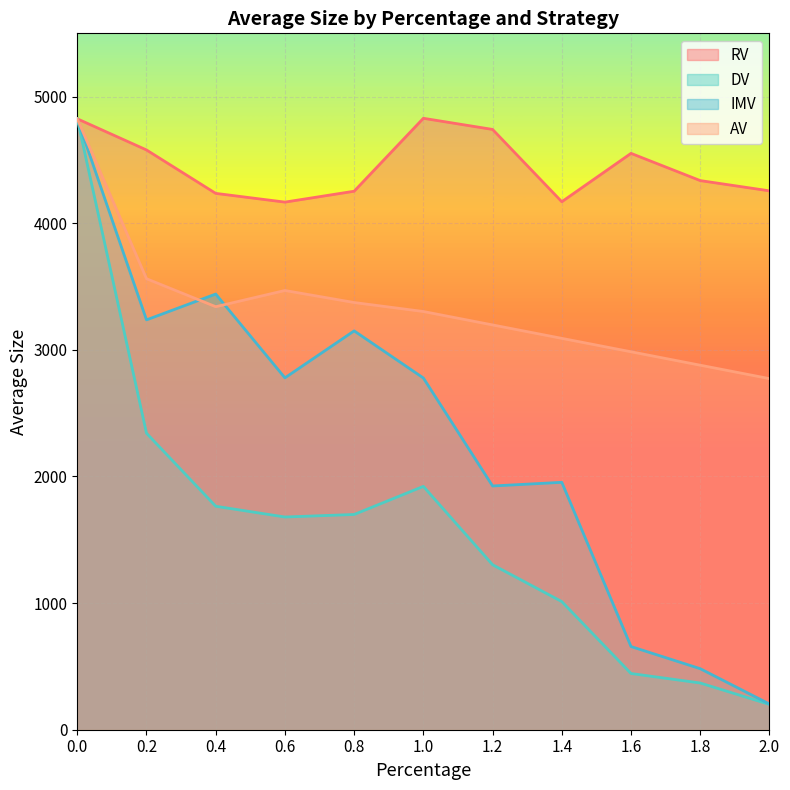

What is the total value across all series at 0.4?

12783